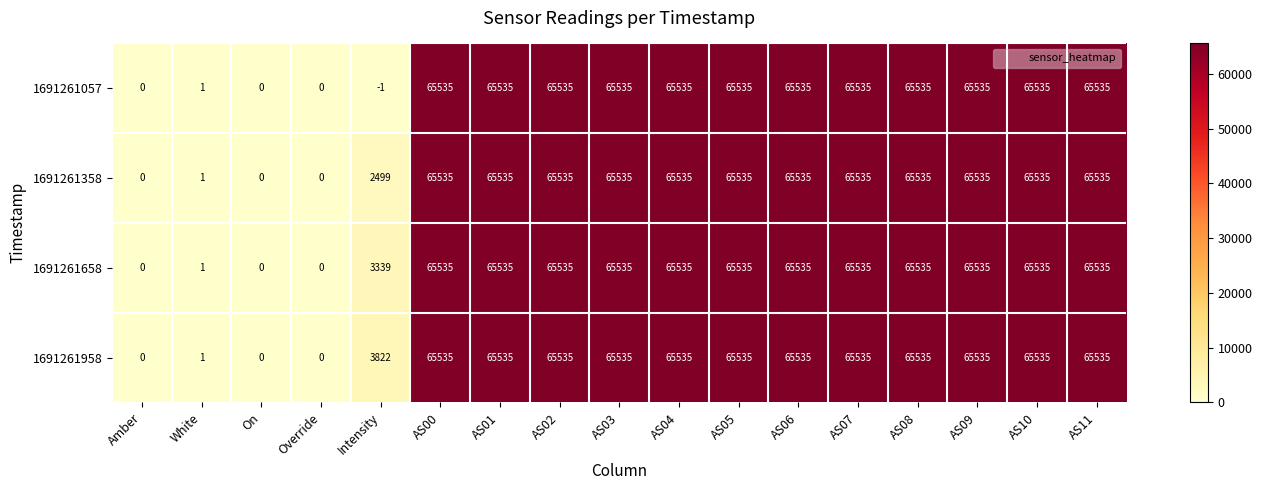

What is the sum of all 1691261057 values?

786420